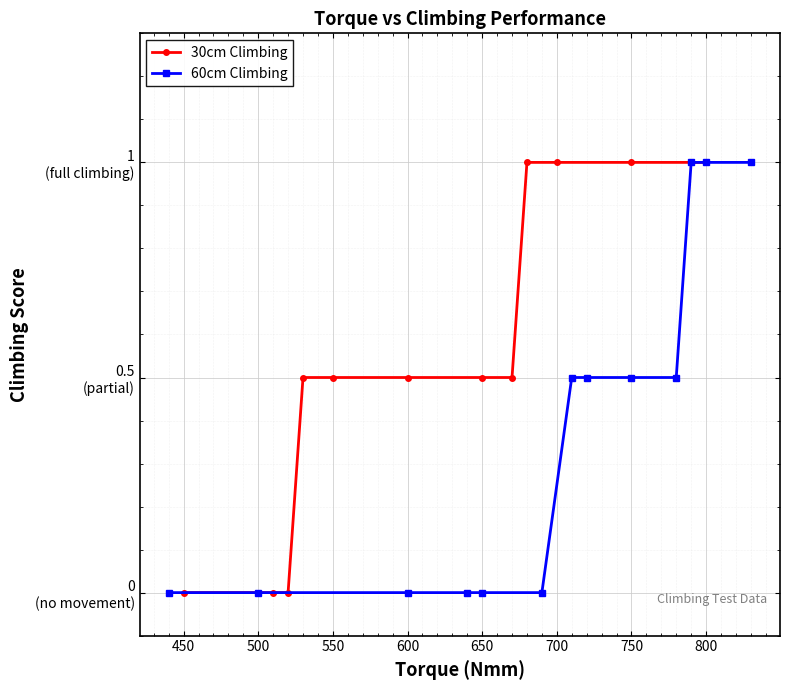

True or false: 30cm Climbing and 60cm Climbing intersect in this chart.

False